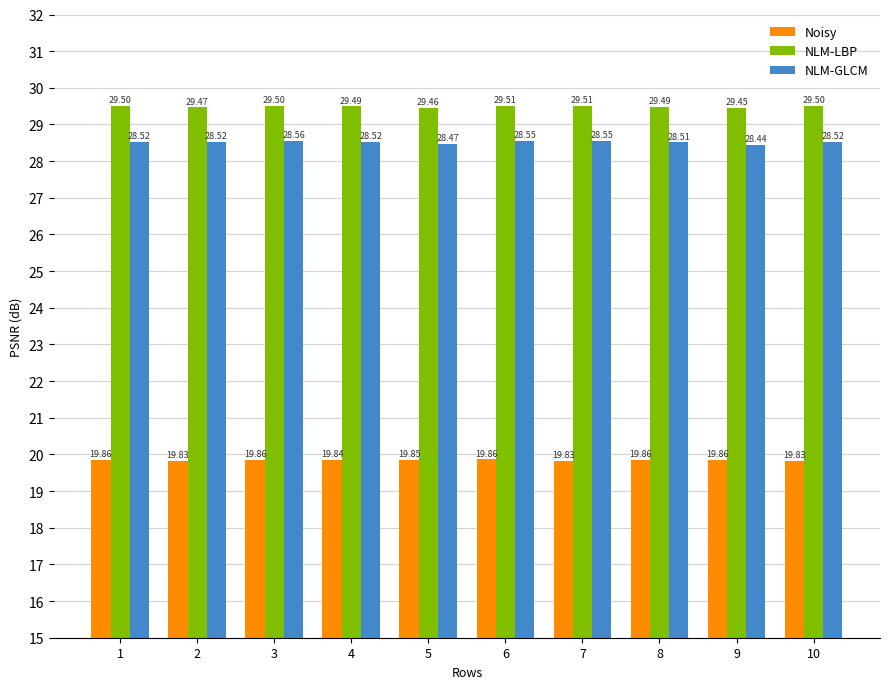

The NLM-LBP series shows 29.5 at 1. True or false?

True